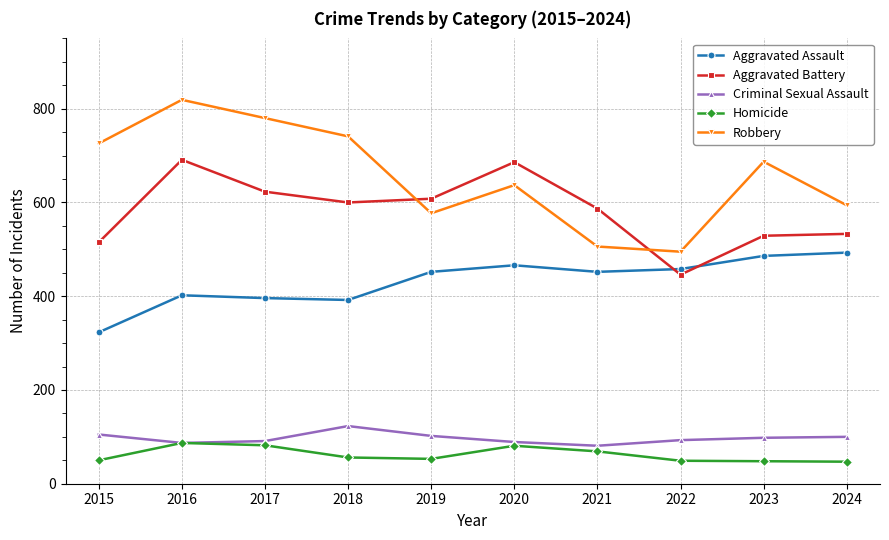

How many interior local valleys does the Aggravated Assault series have?

2